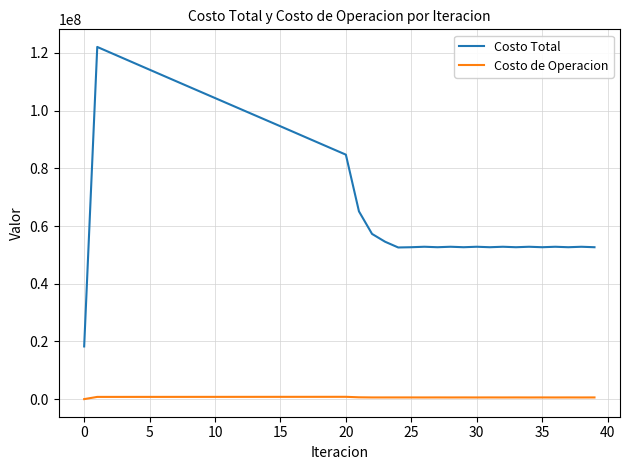

What are all the series names shown in the legend?

Costo Total, Costo de Operacion